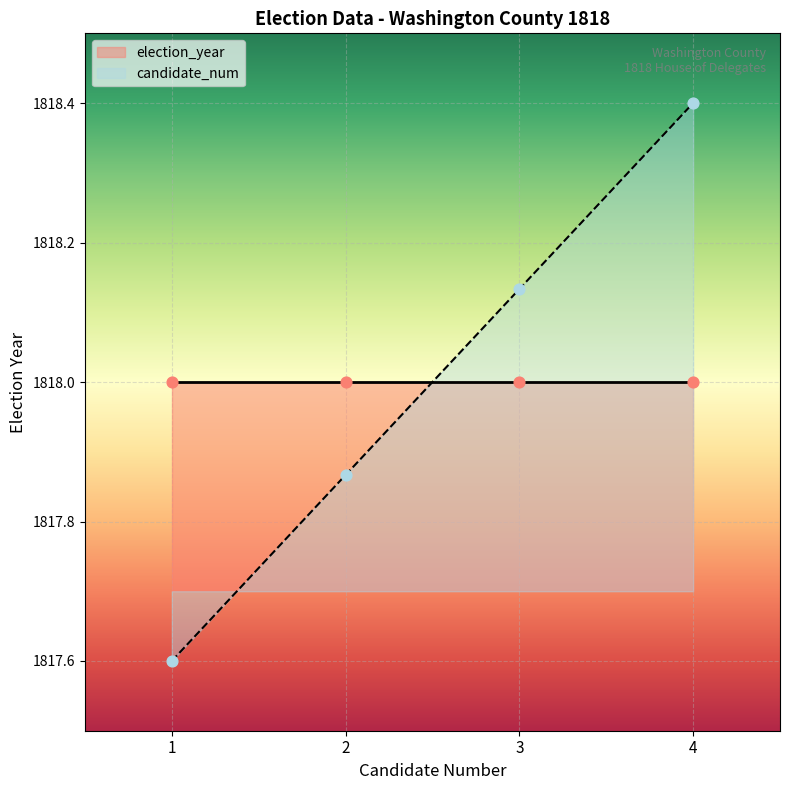

Approximately how many times larger is the value at 4 compared to 3?

1.0